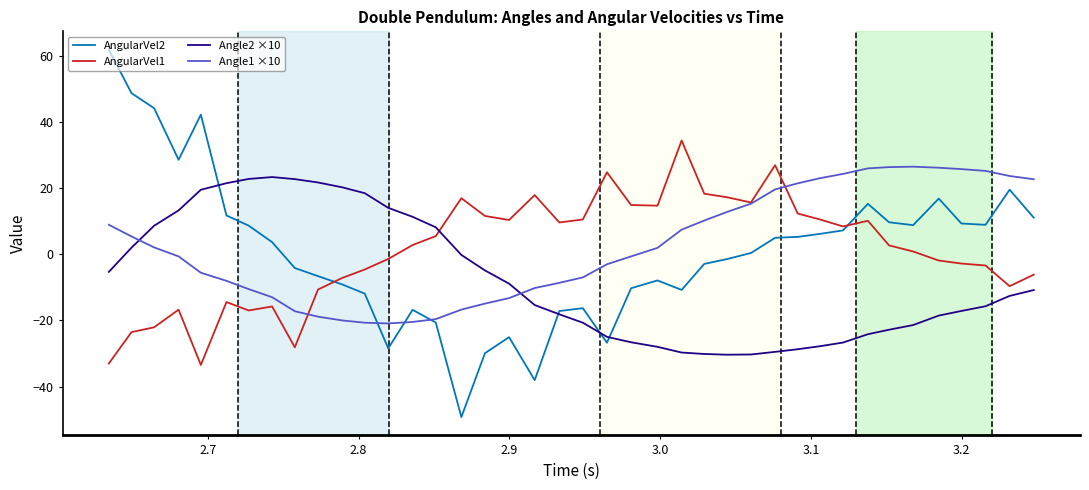

Which series has the largest range (max minus min)?

AngularVel2